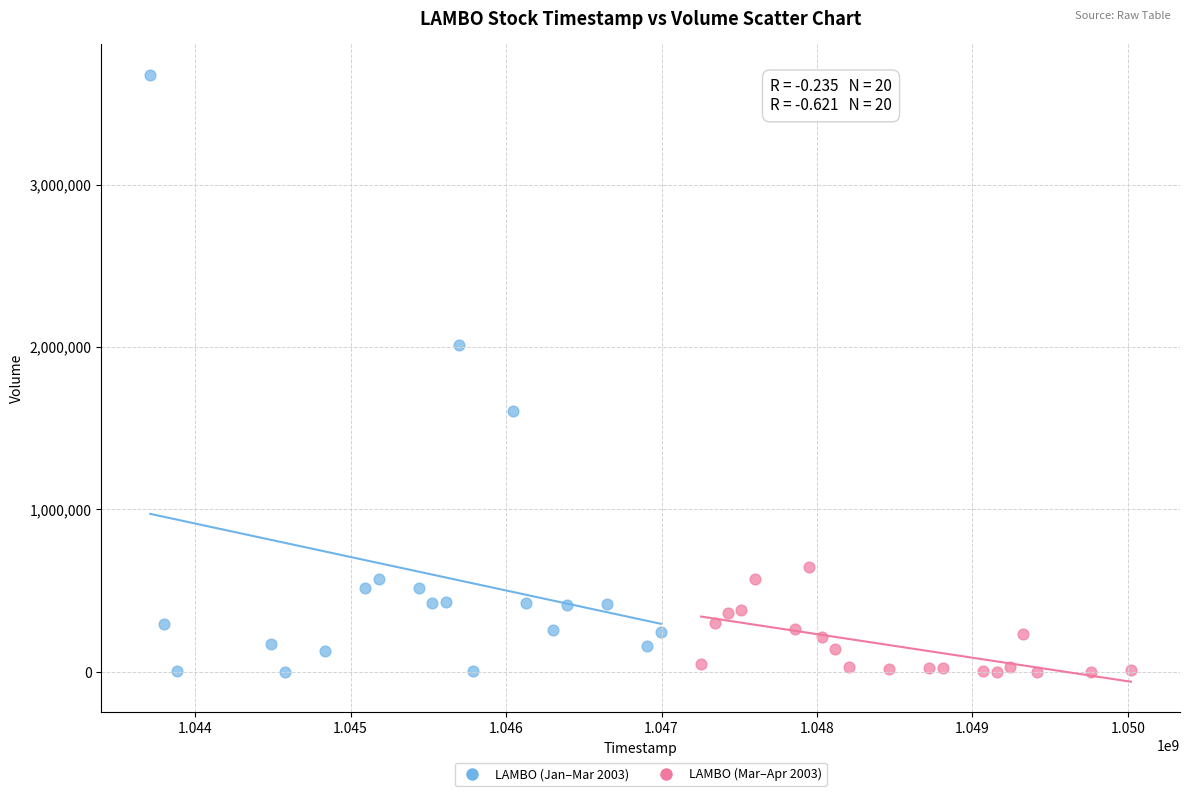

Which series contains the highest Y value?

LAMBO (Jan–Mar 2003)